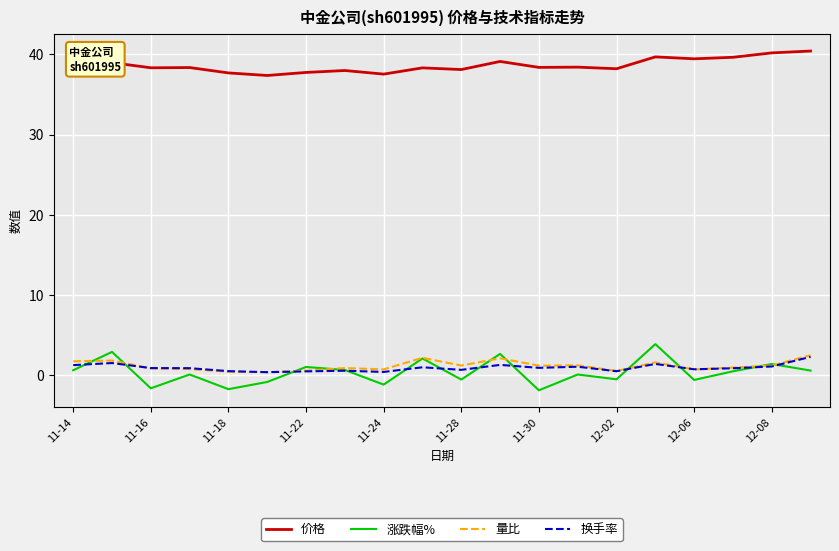

Which series has the largest total across all categories?

价格